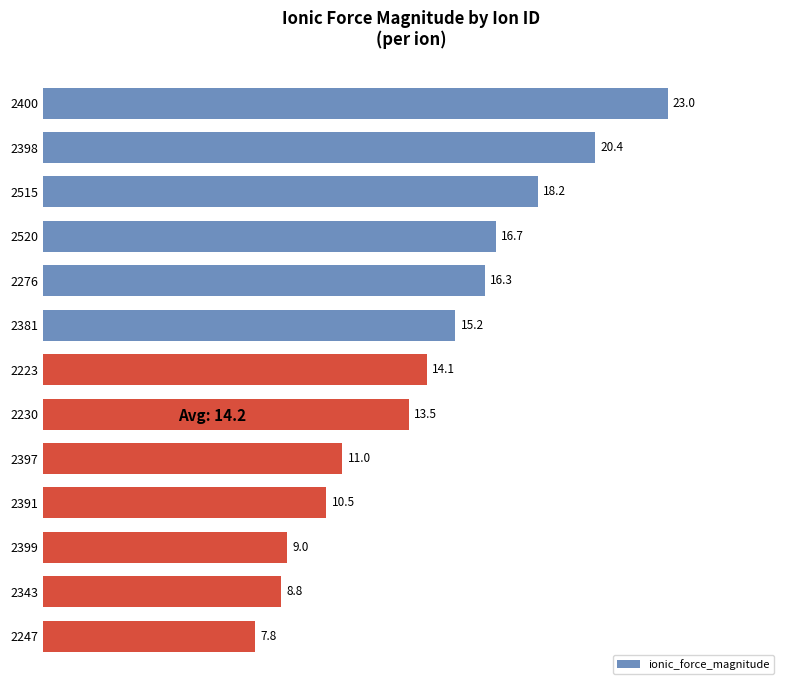

What is the minimum value shown in the chart?

7.8